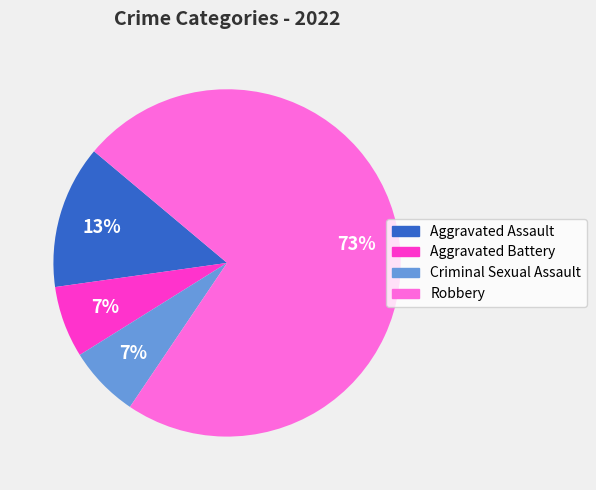

Which category accounts for the majority?

Robbery